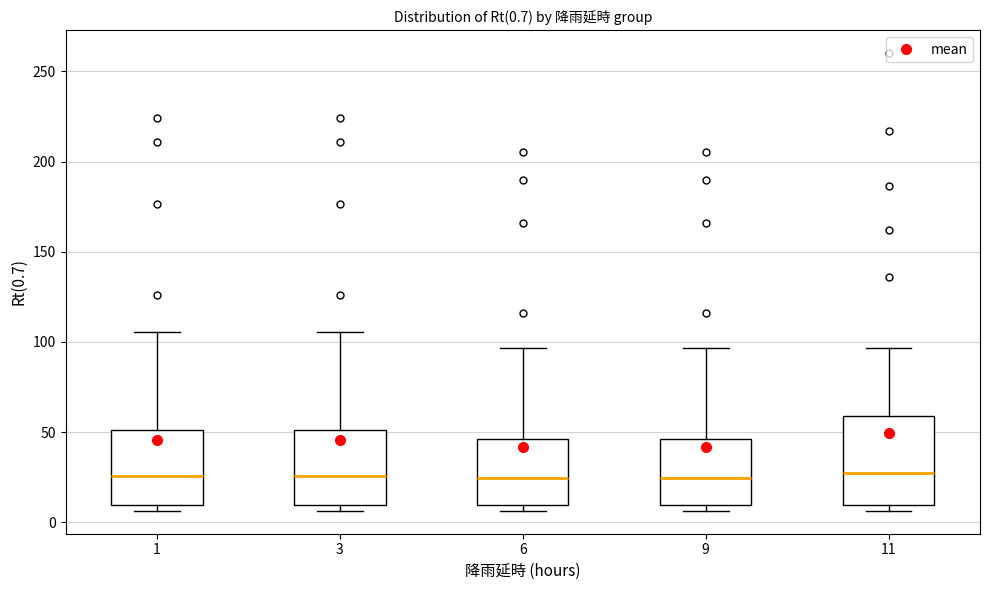

Comparing the boxes themselves (not the whiskers), which one is the tallest?

11